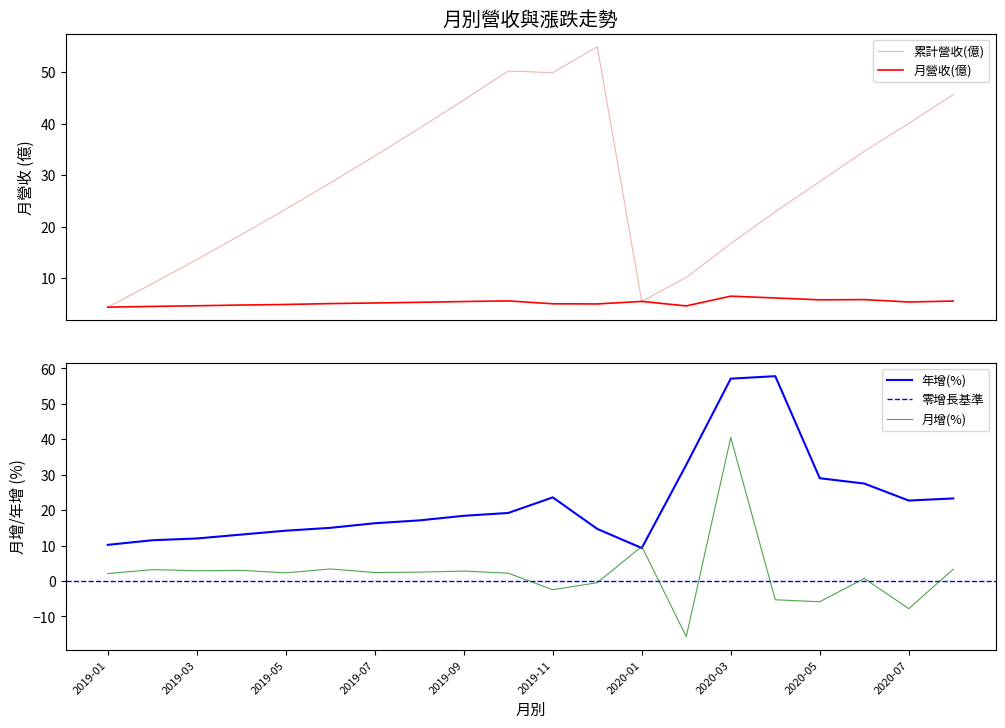

What is the total value across all series at 2019-06?

52.0